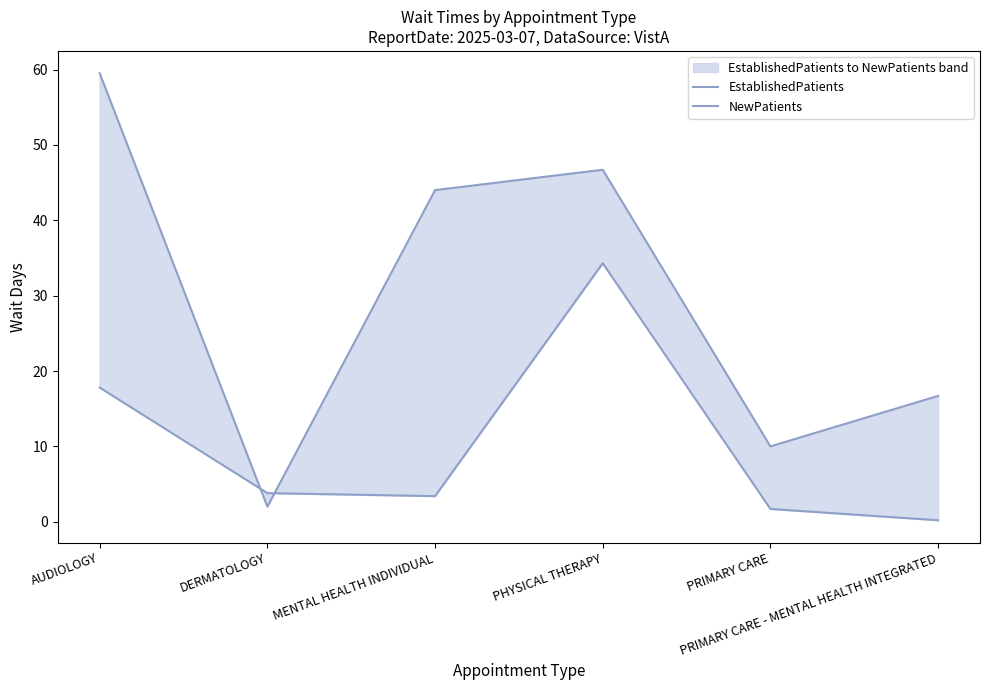

What is the label of the 2nd point from the left?

DERMATOLOGY